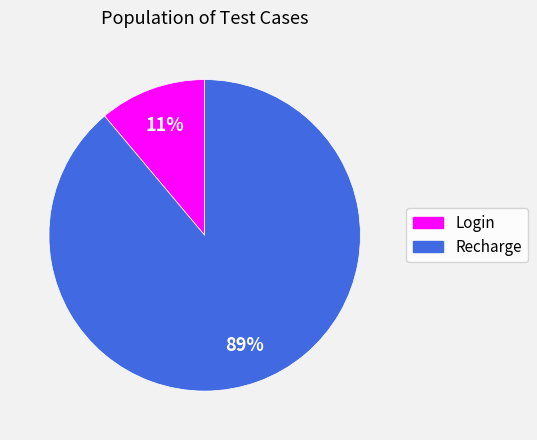

Rank the categories by value from lowest to highest.

Login, Recharge